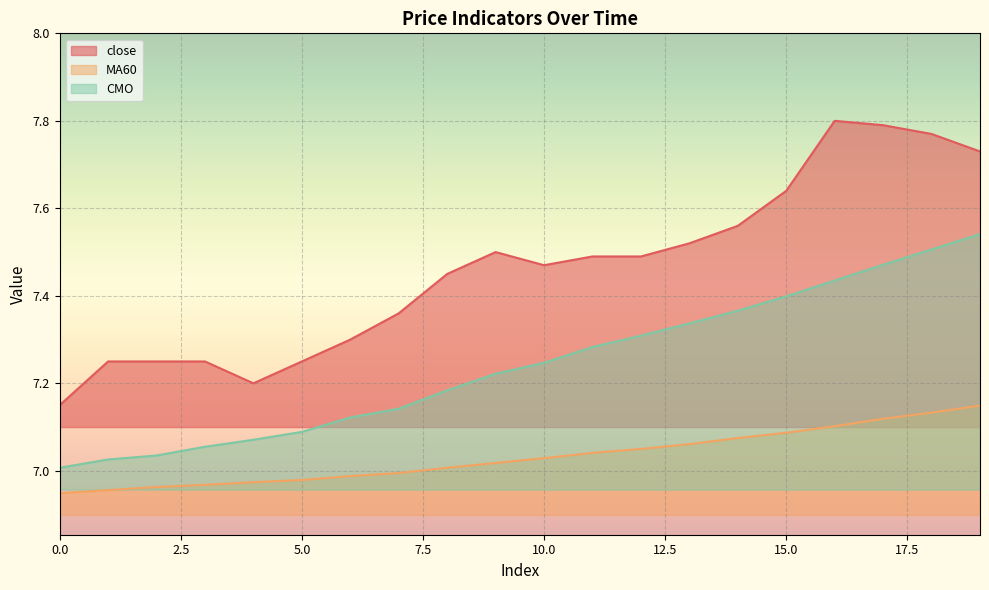

At which category is the sum across all series the highest?

19